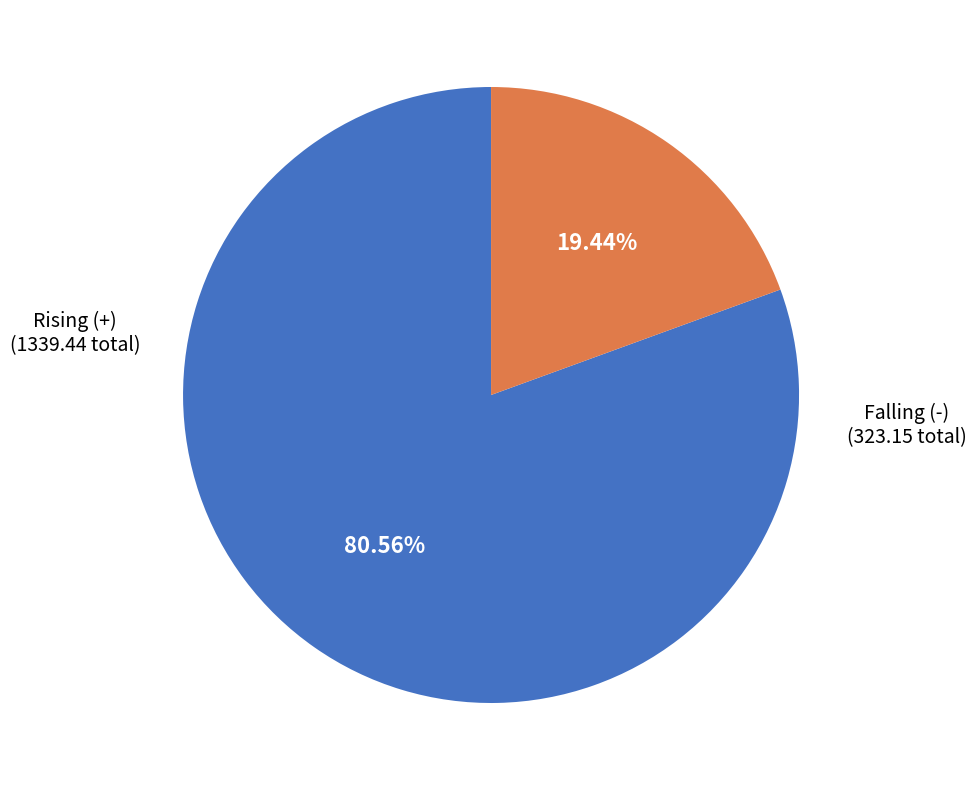

Rank the categories by value from lowest to highest.

Falling (-), Rising (+)